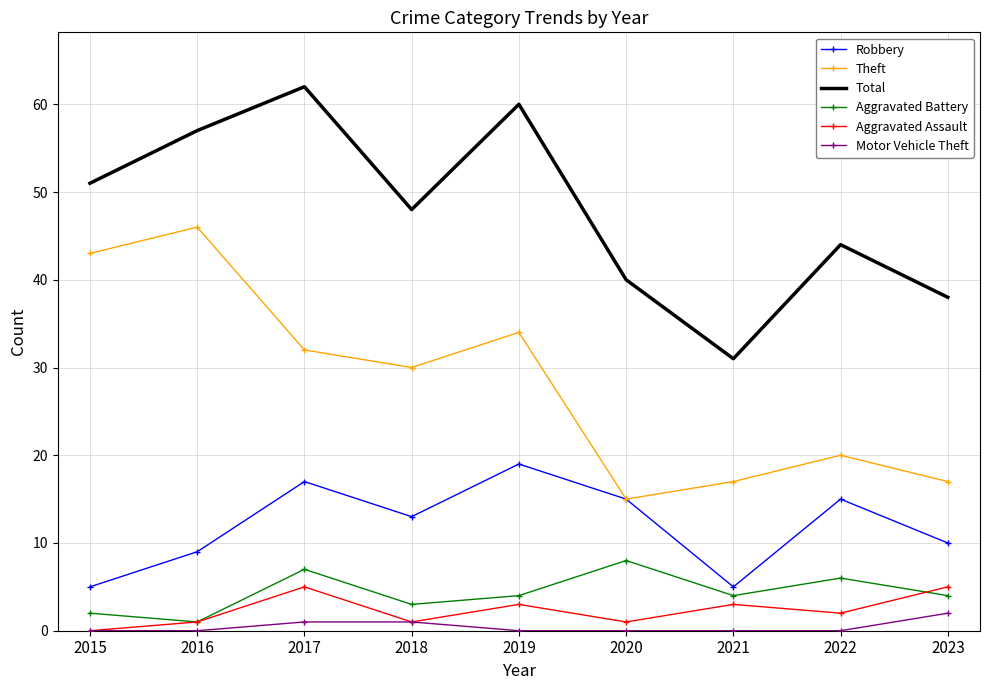

The Theft series shows 20 at 2022. True or false?

True